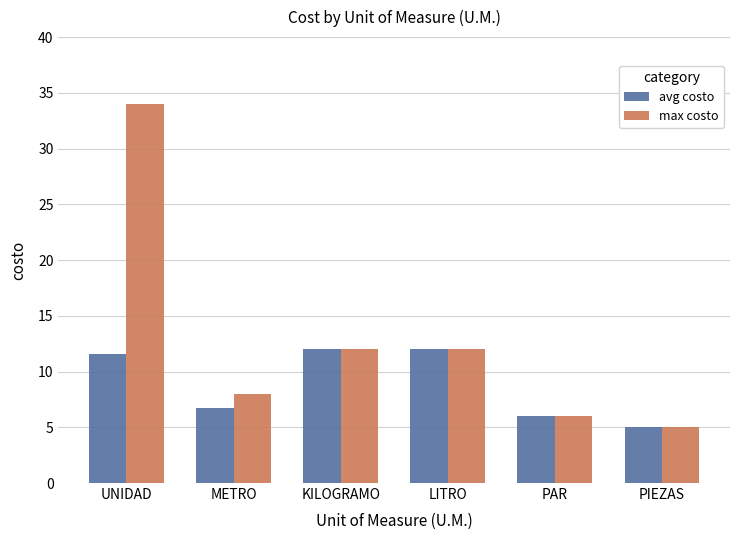

What are all the series names shown in the legend?

avg costo, max costo